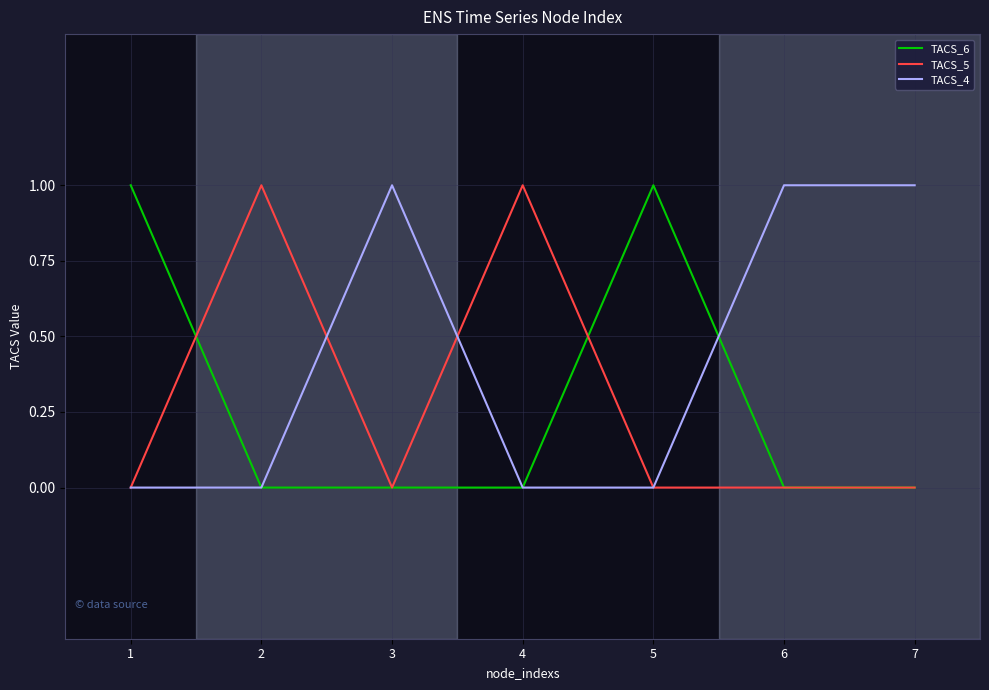

What is the spread (max minus min) of values at 2?

1